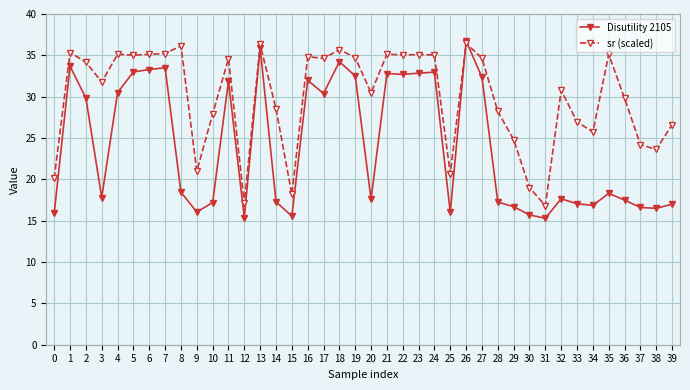

At which category does sr (scaled) reach its first local valley?

3